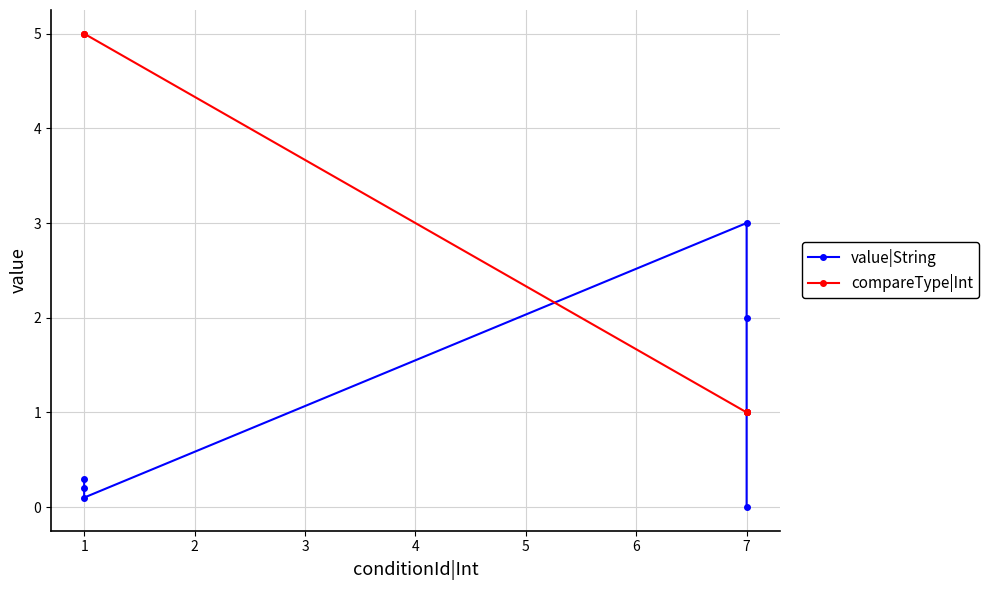

Where is the first local maximum for value|String?

3